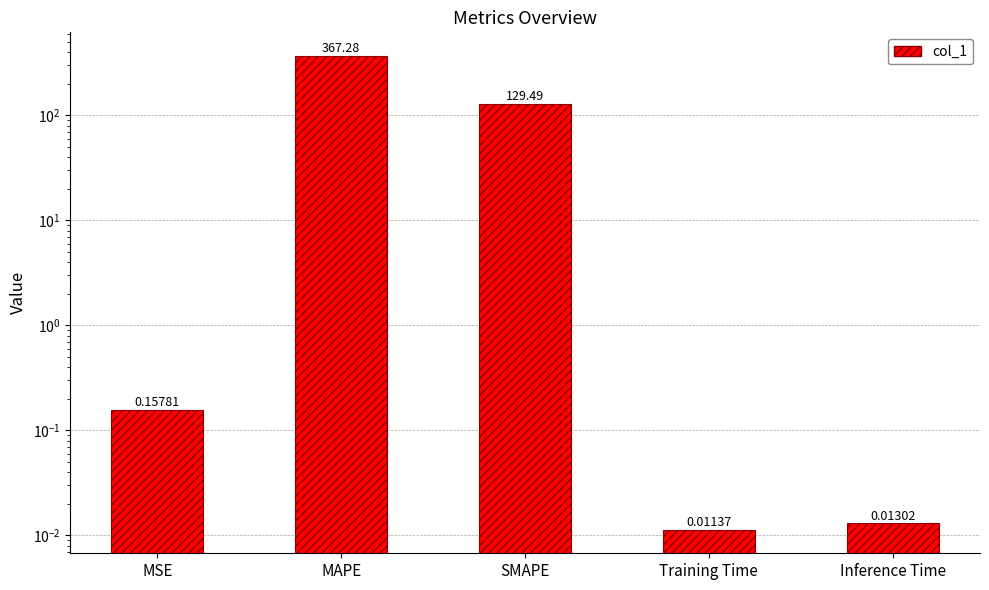

What position from the left is MAPE?

2